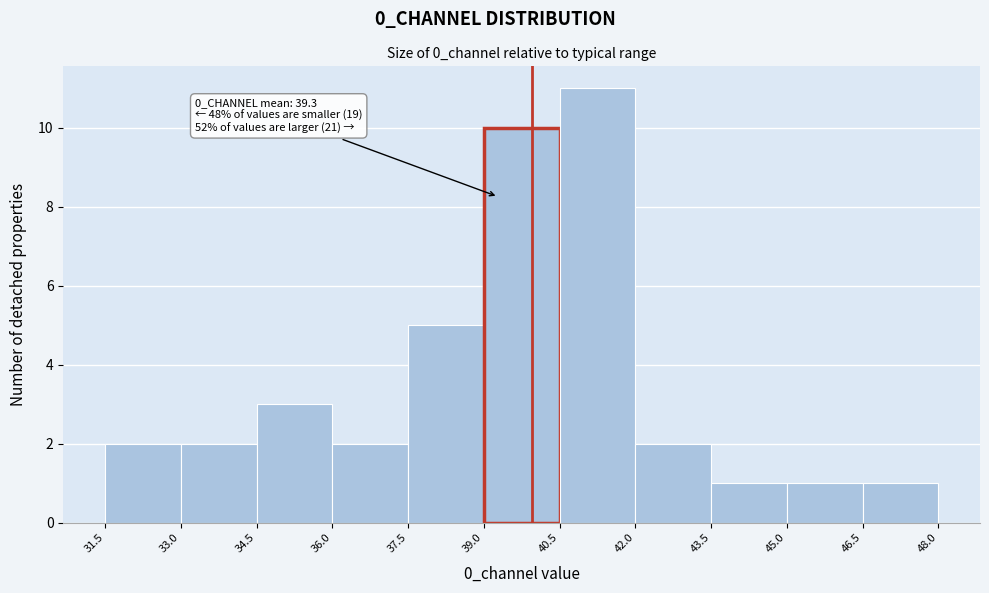

Over which range of the x-axis is the bar tallest?

40.5 to 42.0